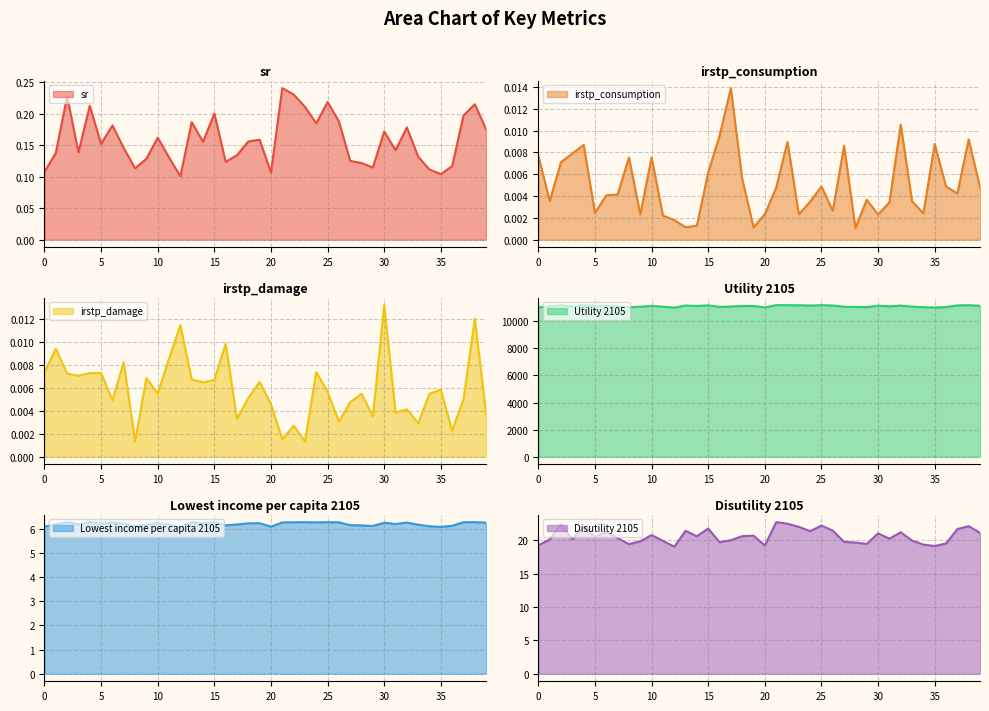

Where is the first local maximum for irstp_damage?

1